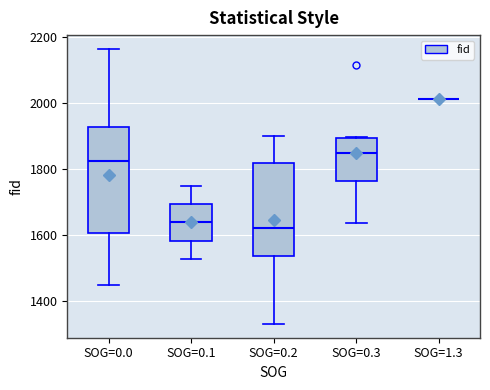

Reading left to right, transcribe this box plot: for each box, give where its median line is, the range the box spans, and where its two whiskers end, as read against the y-axis. The values are not printed on the chart, so give them approximately, as read against the axis.

SOG=0.0: median 1820, box 1600 to 1920, whiskers 1440 to 2160
SOG=0.1: median 1640, box 1580 to 1700, whiskers 1520 to 1740
SOG=0.2: median 1620, box 1540 to 1820, whiskers 1320 to 1900
SOG=0.3: median 1840, box 1760 to 1900, whiskers 1640 to 1900
SOG=1.3: box collapsed to a line at 2020, whiskers 2020 to 2020